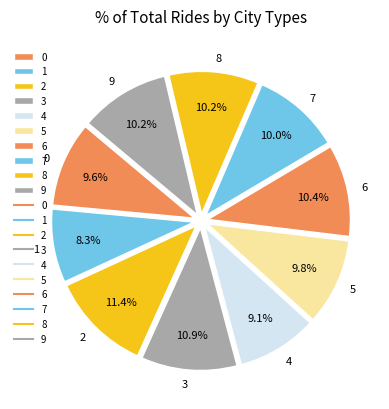

Which has a higher value, 6 or 1?

6